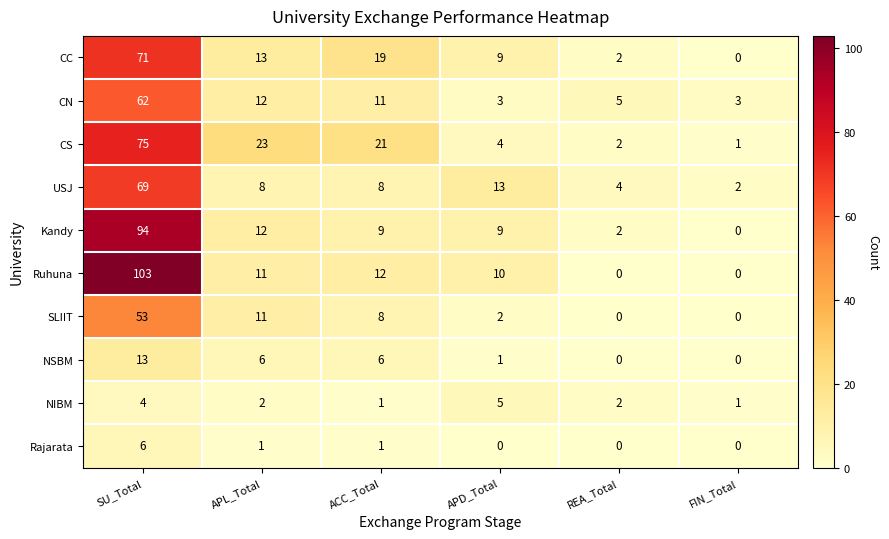

Which label corresponds to the largest value in the chart?

SU_Total